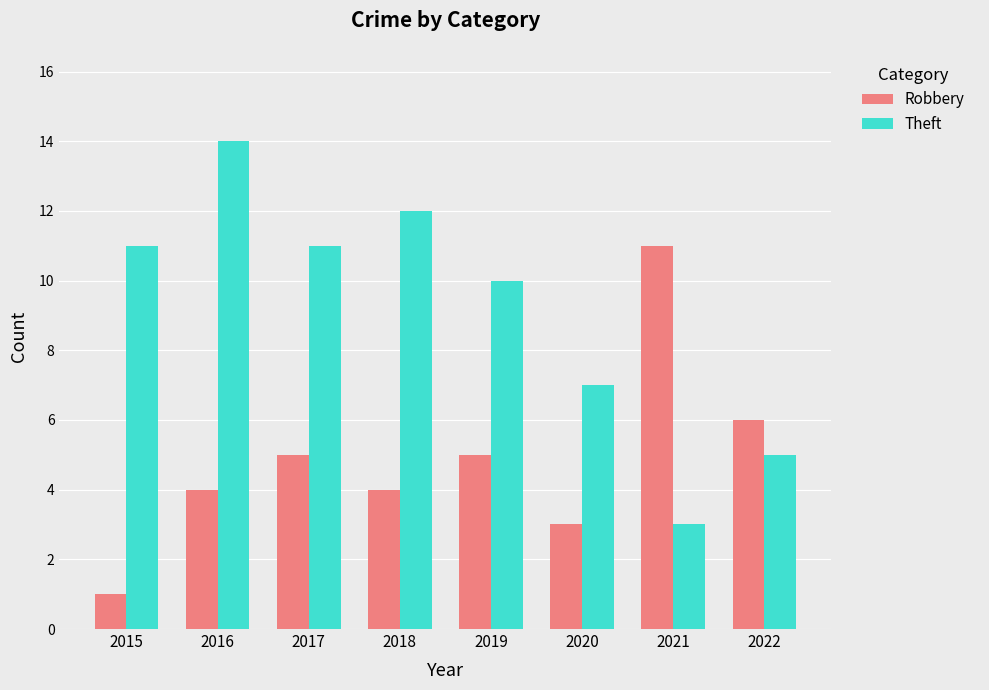

What are all the series names shown in the legend?

Robbery, Theft